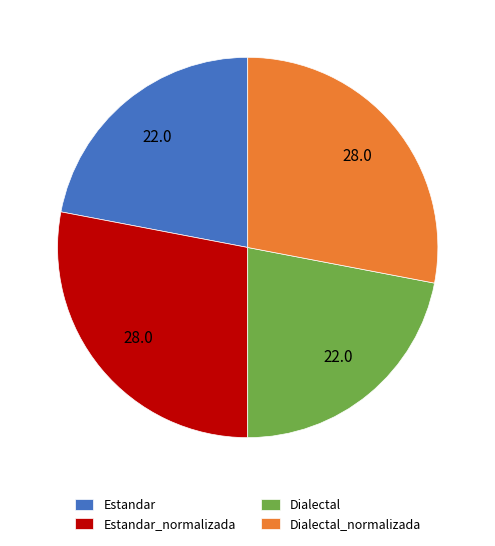

How many slices are in this pie chart?

4